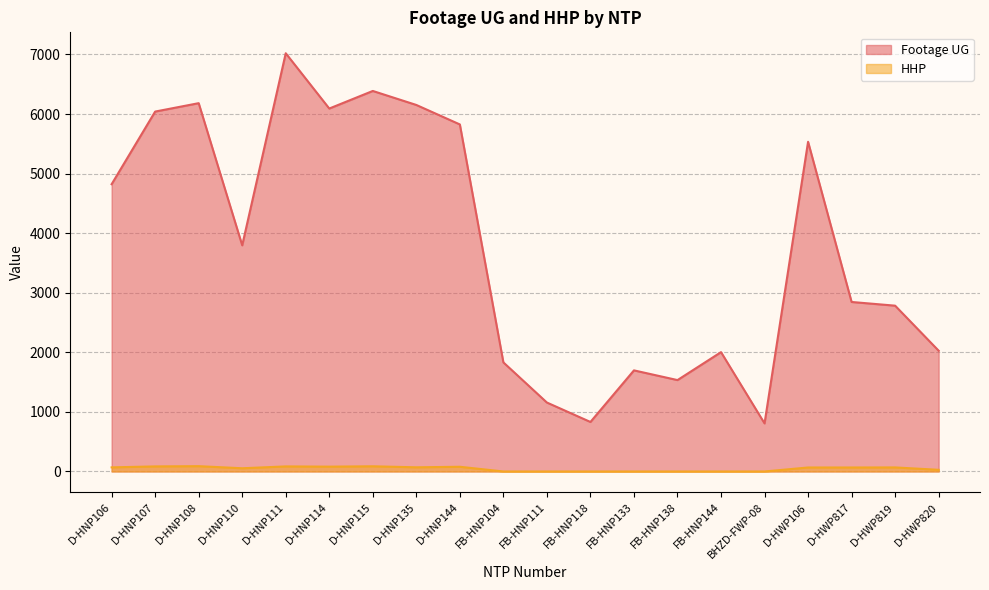

Does the chart display data point markers on the line(s)?

No